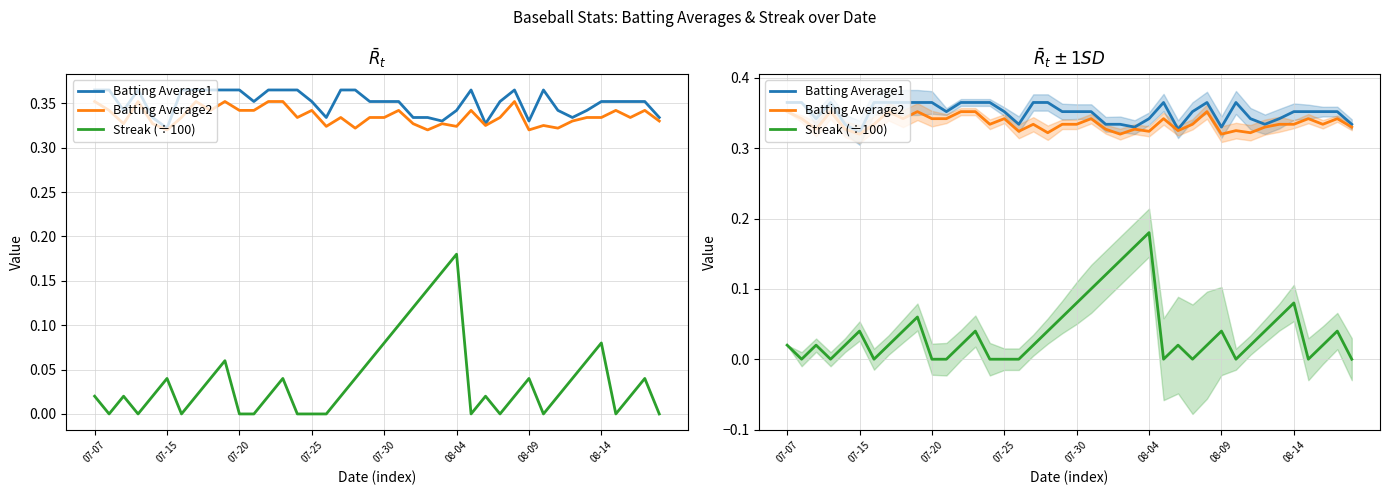

The value of Streak (÷100) at 28 is 0.1. True or false?

False